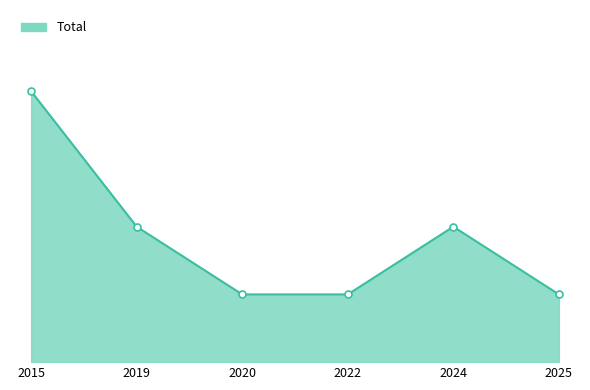

Does the chart display data point markers on the line(s)?

No